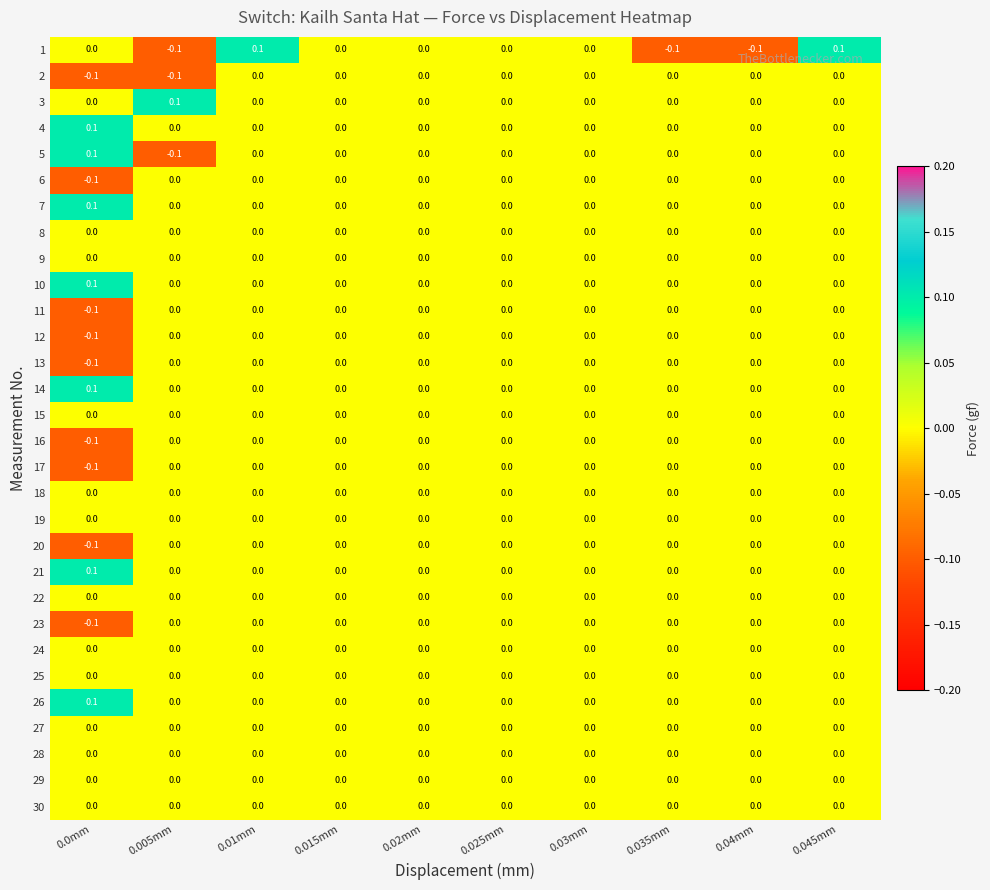

Is the value of 1 at 0.015mm greater than the value of 17 at 0.0mm?

Yes